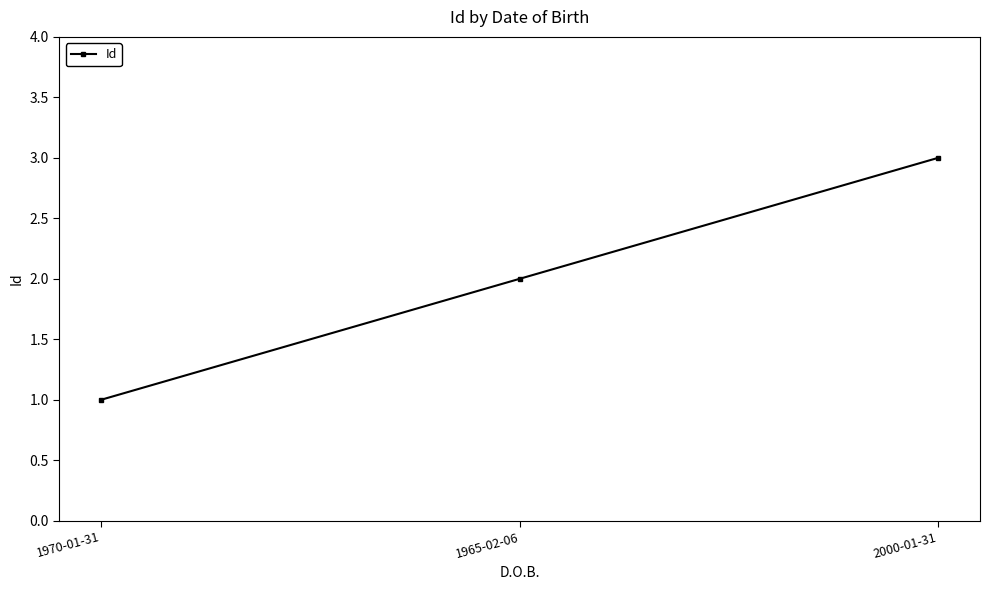

What is the greatest value displayed?

3